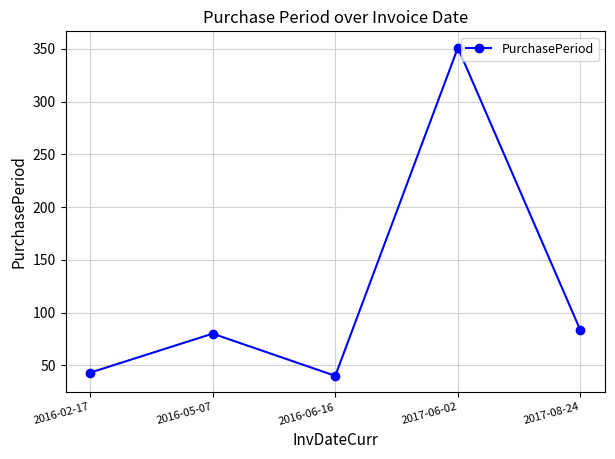

At which category does the chart reach its minimum across all series?

2016-06-16